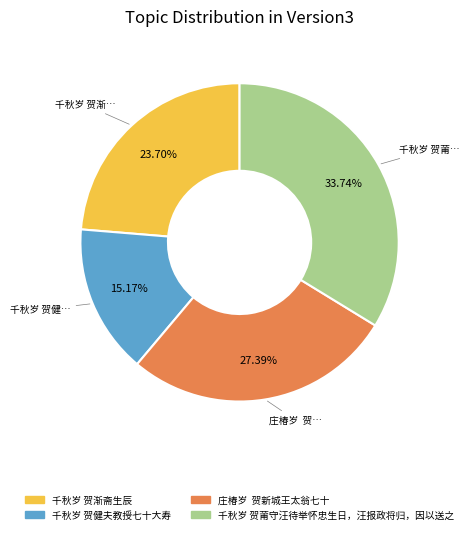

Rank the categories by value from highest to lowest.

千秋岁 贺莆守汪待举怀忠生日，汪报政将归，因以送之, 庄椿岁 贺新城王太翁七十, 千秋岁 贺渐斋生辰, 千秋岁 贺健夫教授七十大寿